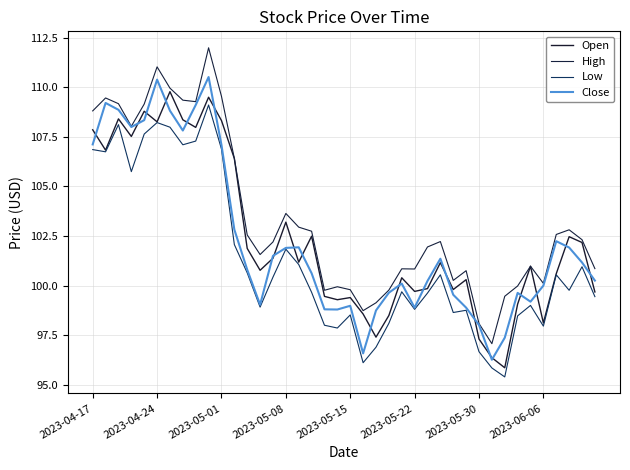

How many distinct data groups are displayed?

4